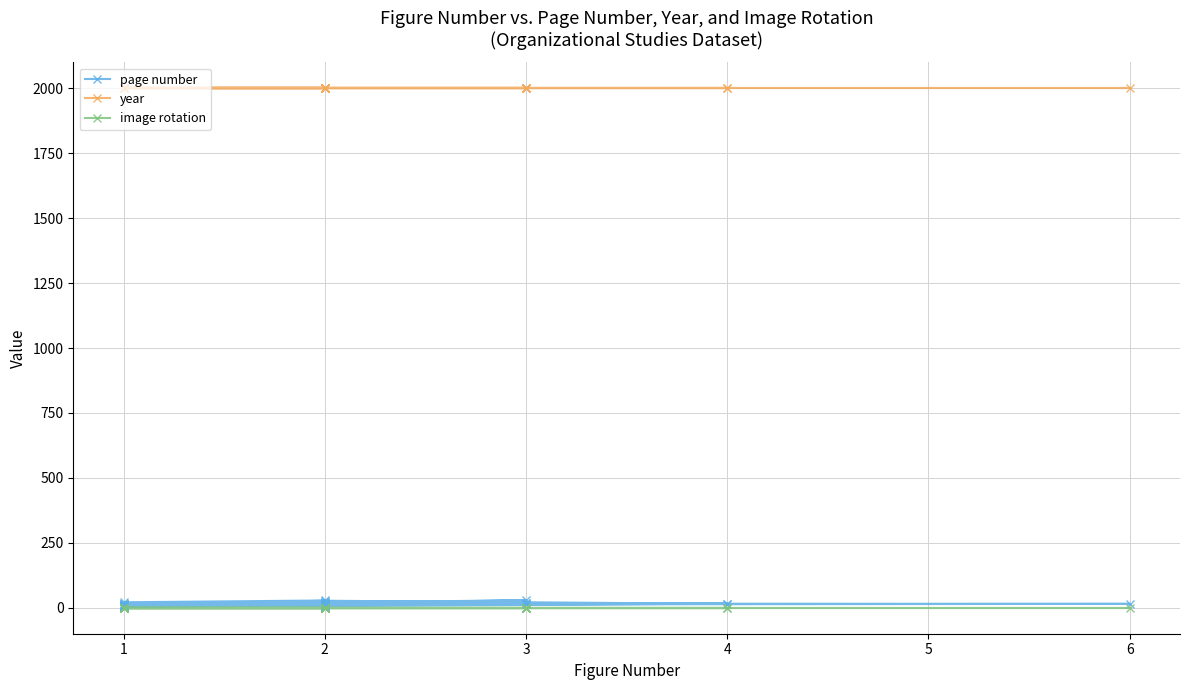

Is this an area chart (filled region under the line)?

No